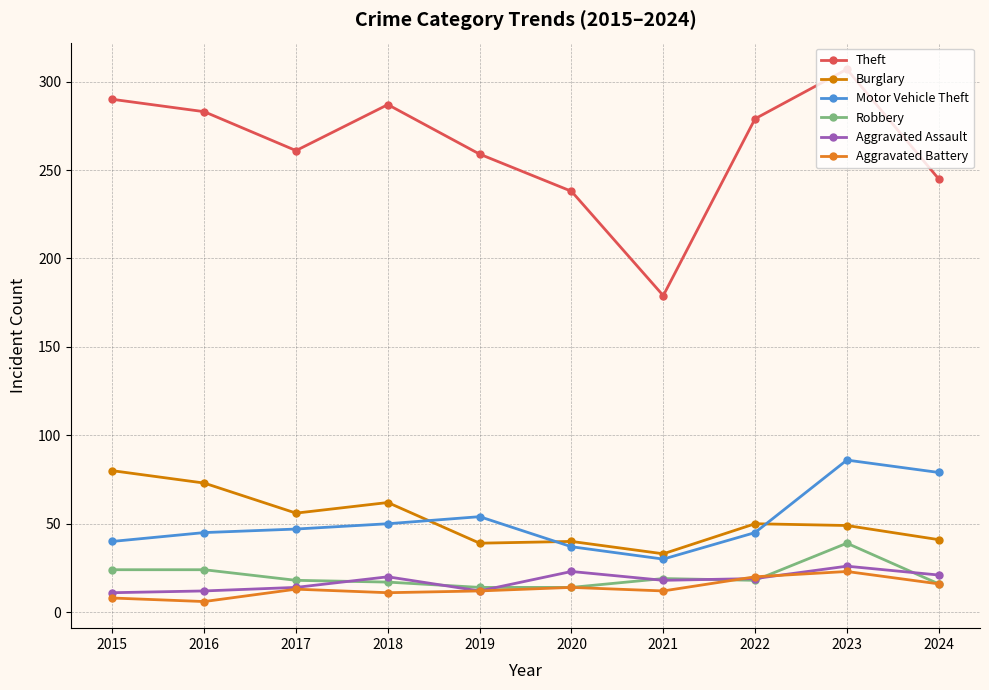

Rank the series at 2016 from highest to lowest value.

Theft, Burglary, Motor Vehicle Theft, Robbery, Aggravated Assault, Aggravated Battery